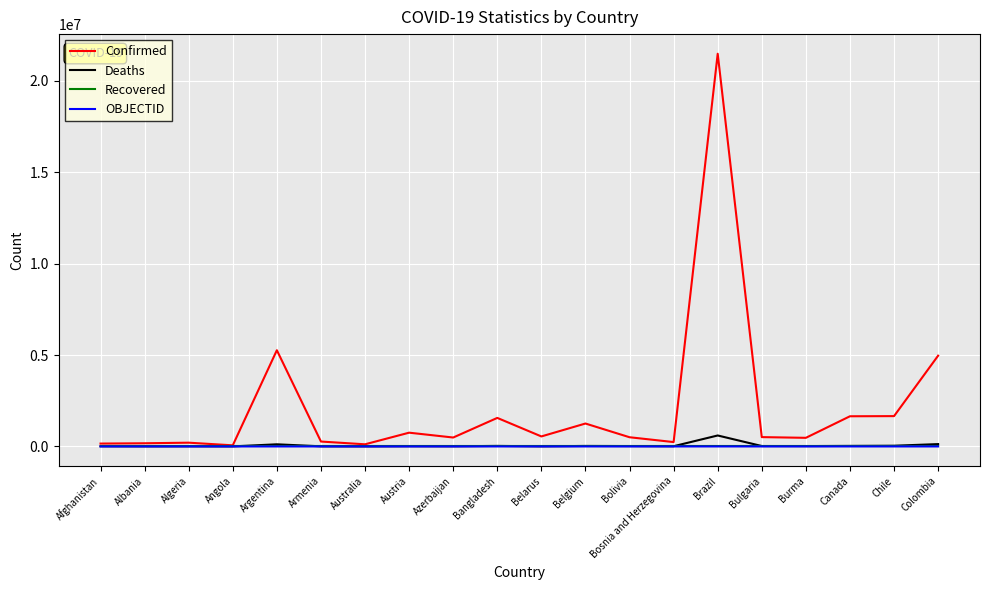

Which series has the widest spread of values?

Confirmed